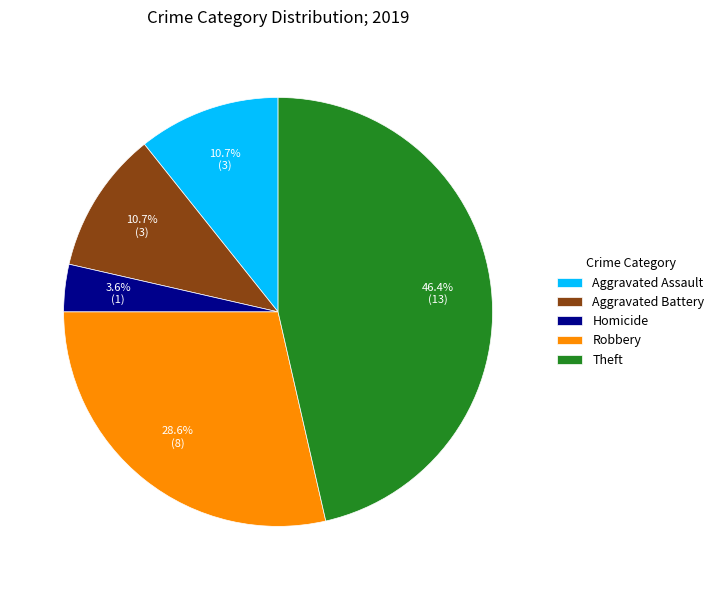

Which has a higher value, Robbery or Theft?

Theft